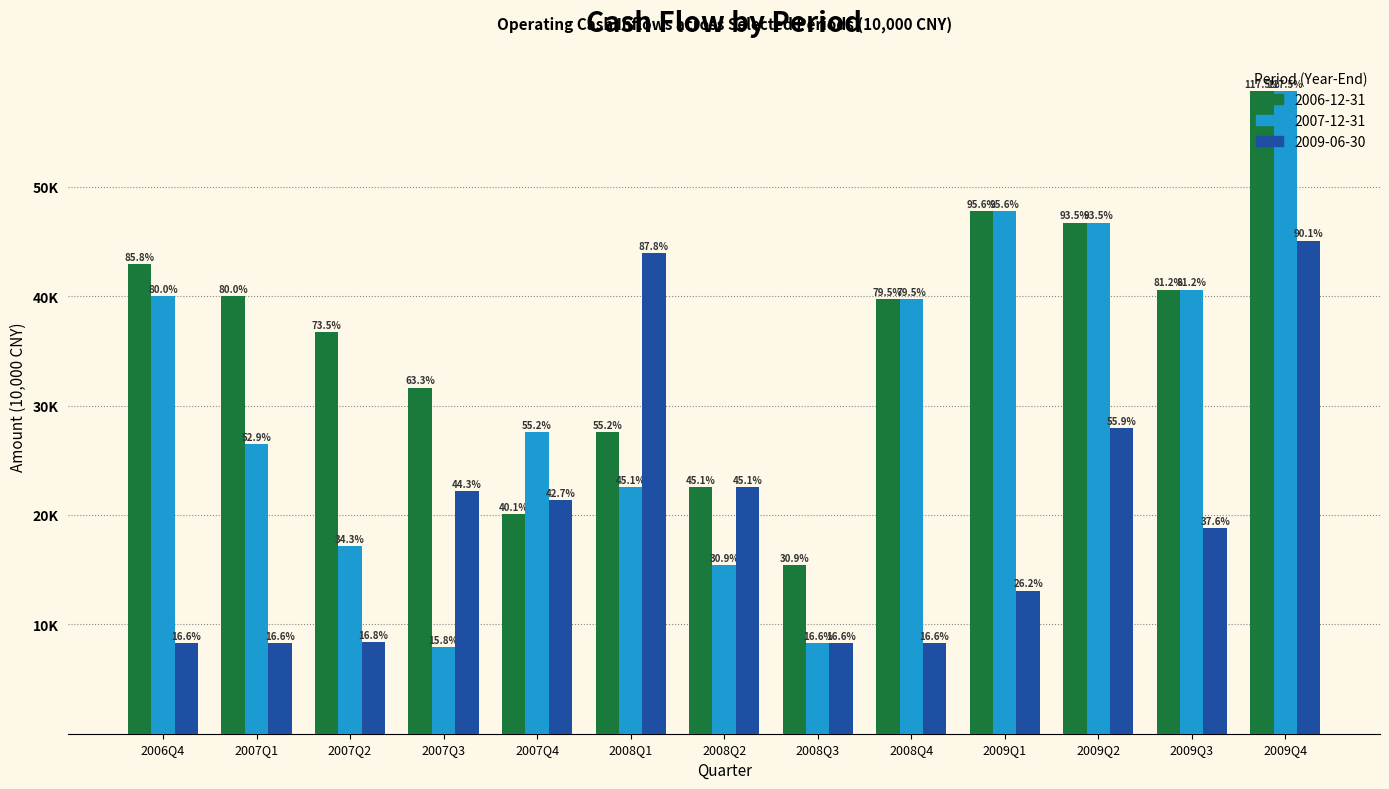

What are all the series names shown in the legend?

2006-12-31, 2007-12-31, 2009-06-30